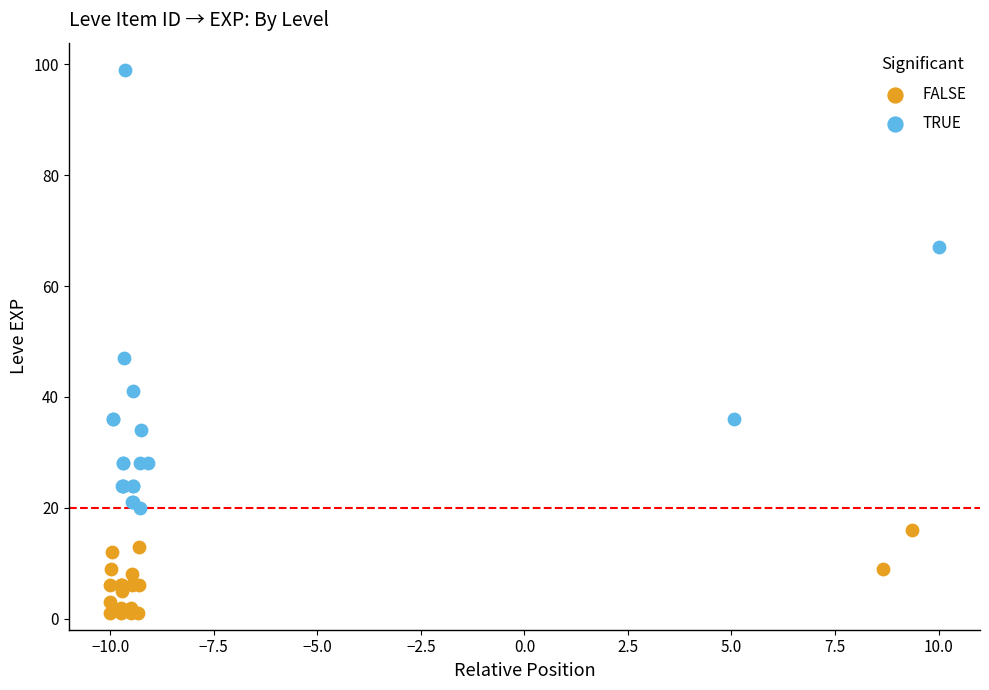

Which series contains the highest Y value?

TRUE